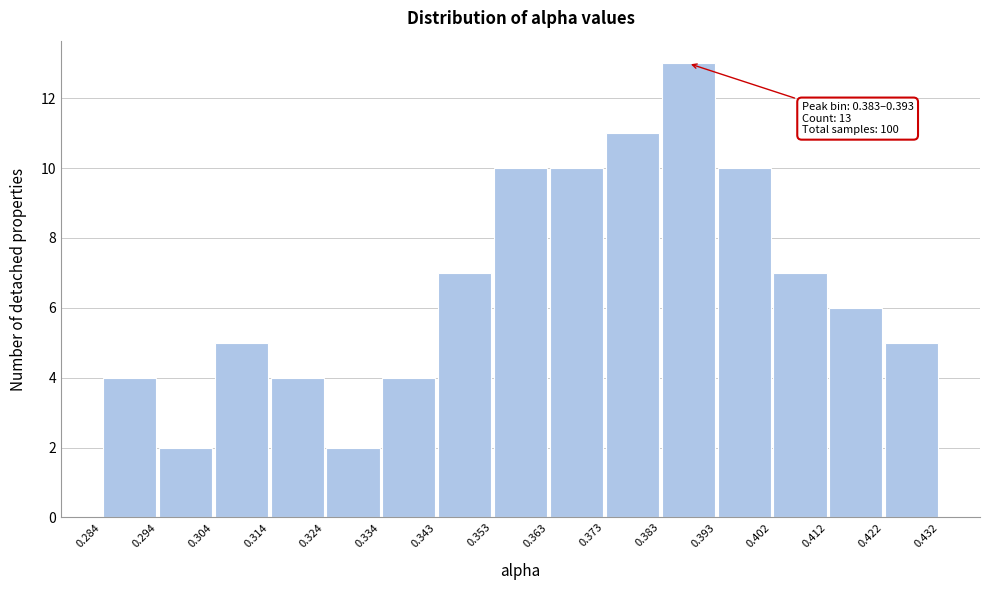

Over which range of the x-axis is the bar tallest?

0.383 to 0.393